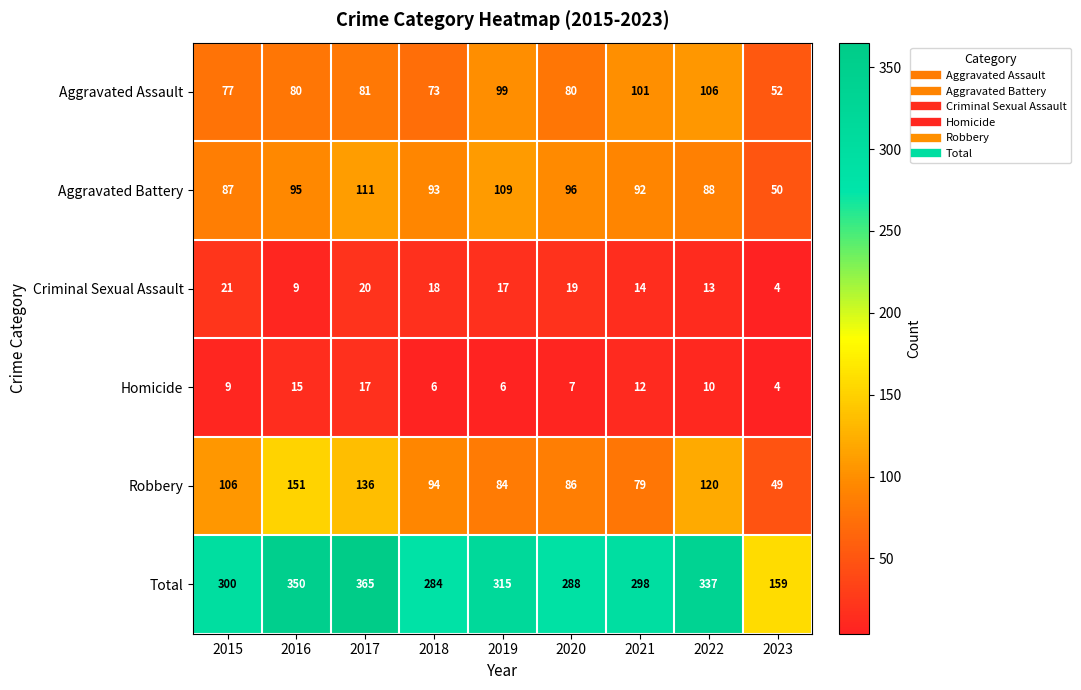

List the series in order of their peak value, highest first.

Total, Robbery, Aggravated Battery, Aggravated Assault, Criminal Sexual Assault, Homicide